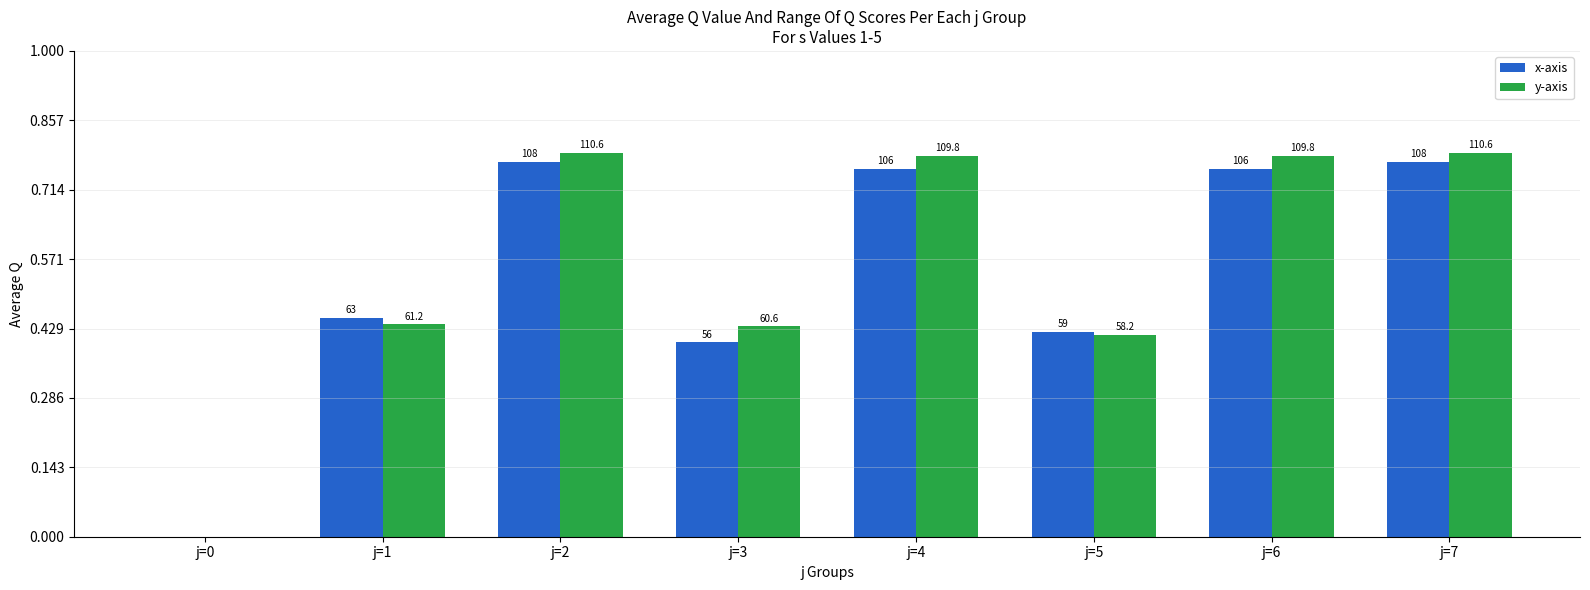

Are the bars horizontal?

No